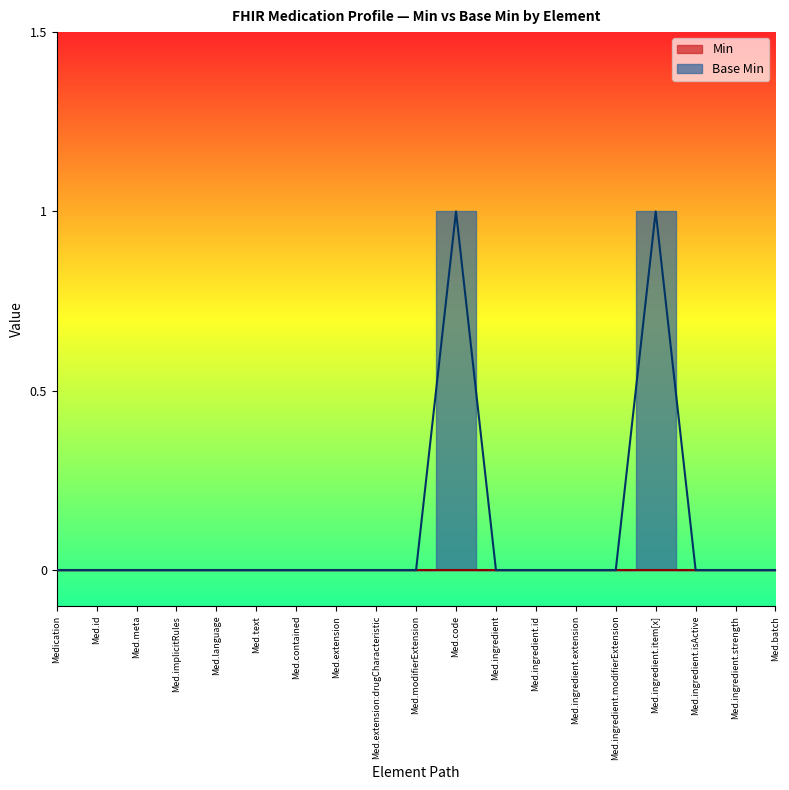

Between Med.extension and Med.code, which is larger?

Med.code